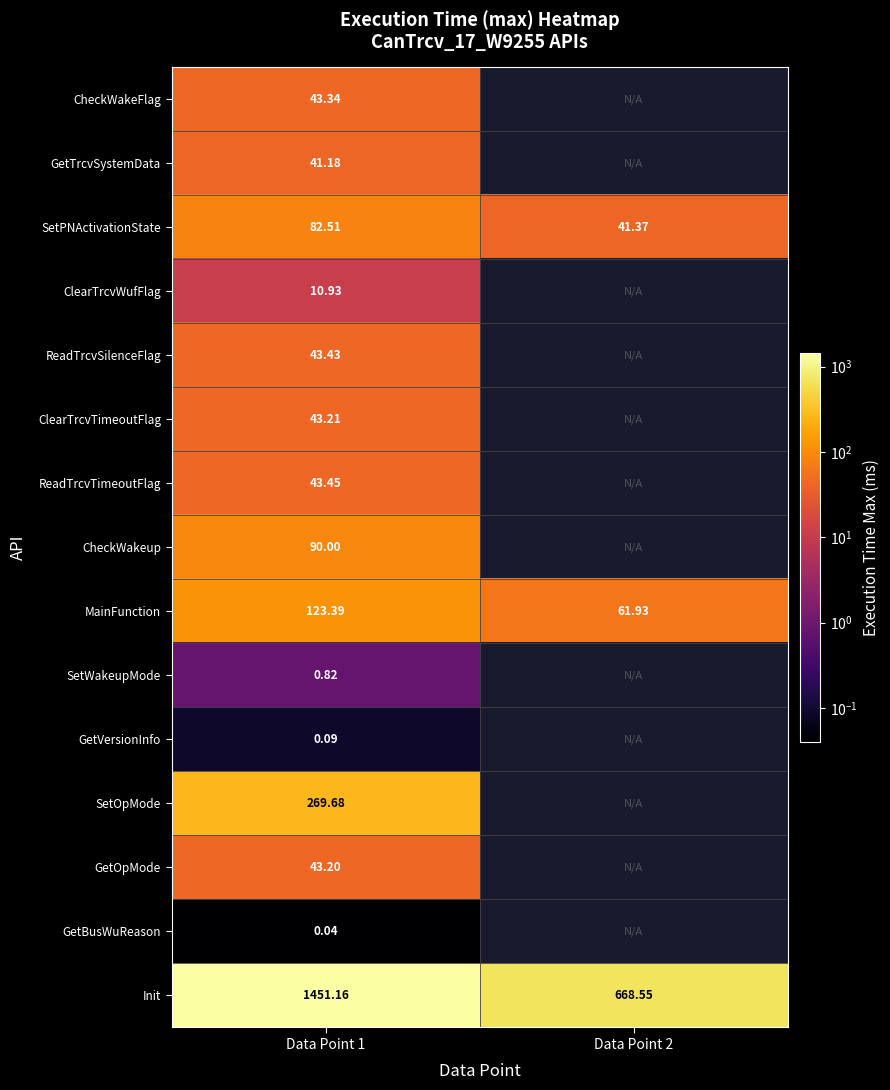

Is it true that MainFunction equals 123.4 at Data Point 1?

True